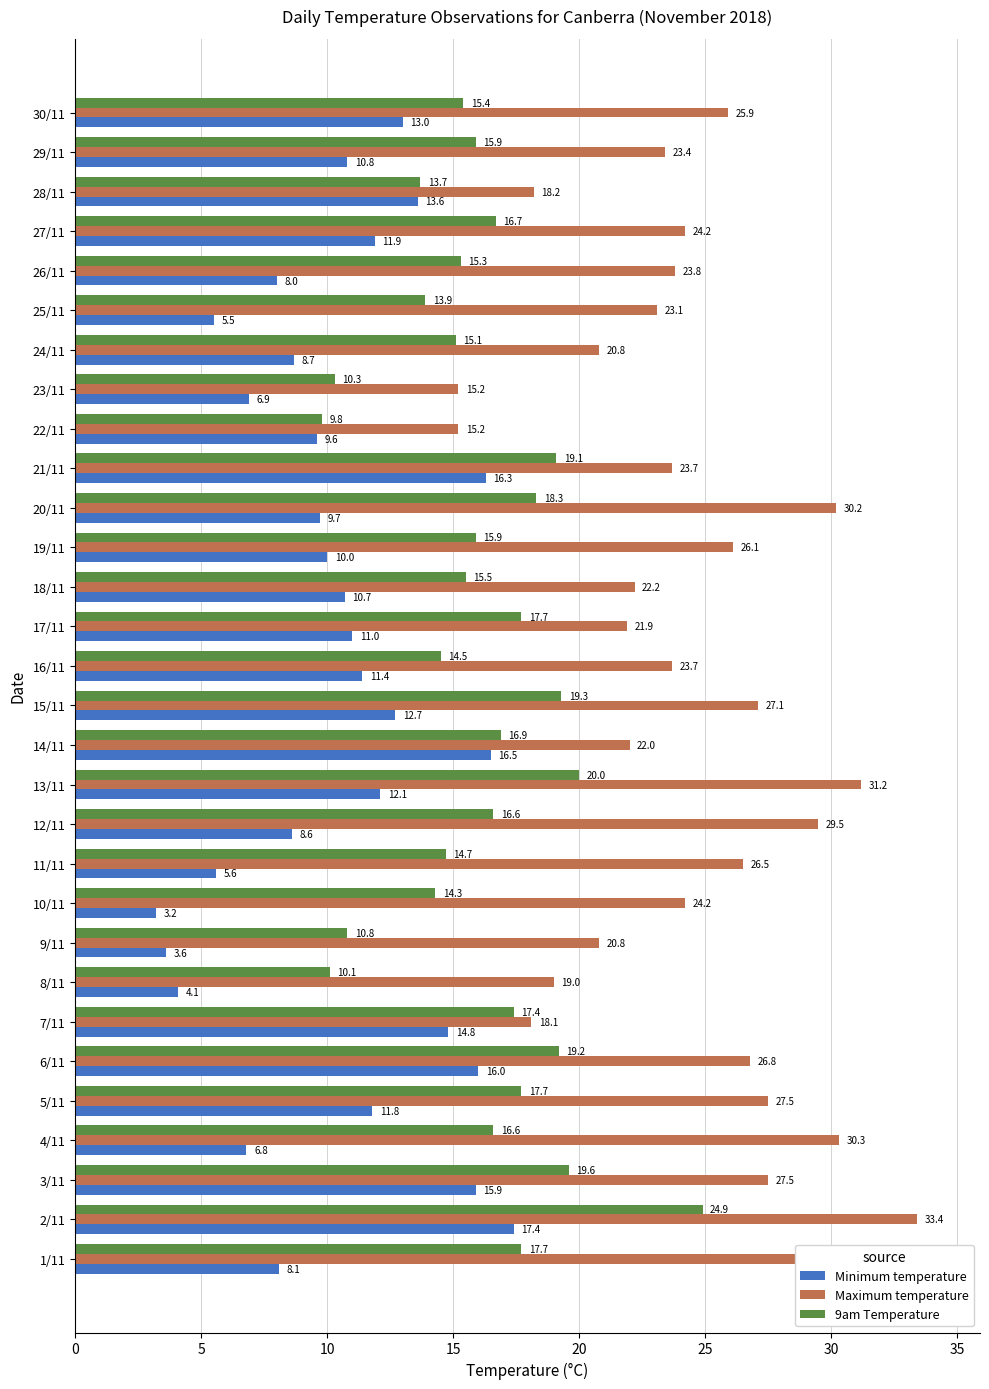

What is the difference between the maximum and second lowest values in the 9am Temperature series?

14.8